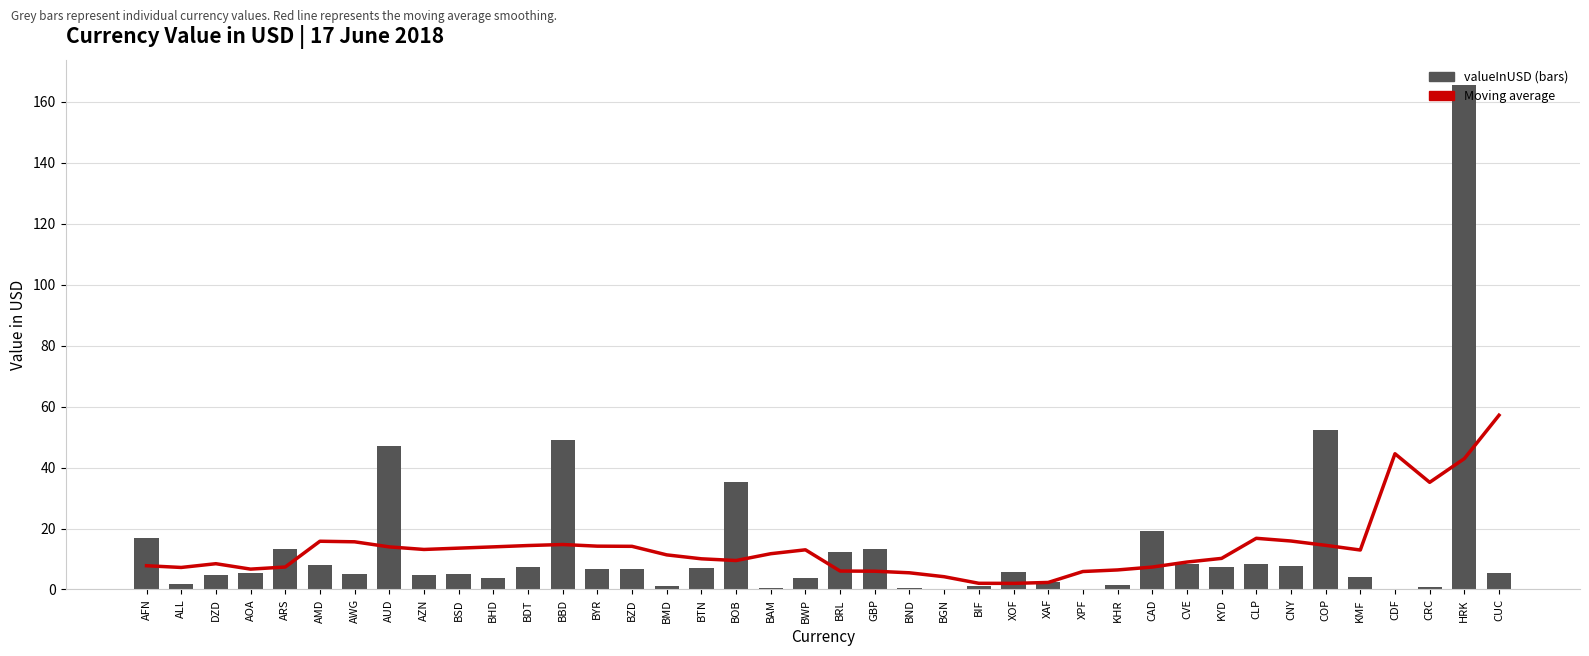

The Moving Average (valueInUSD) series shows 4.0 at AFN. True or false?

False